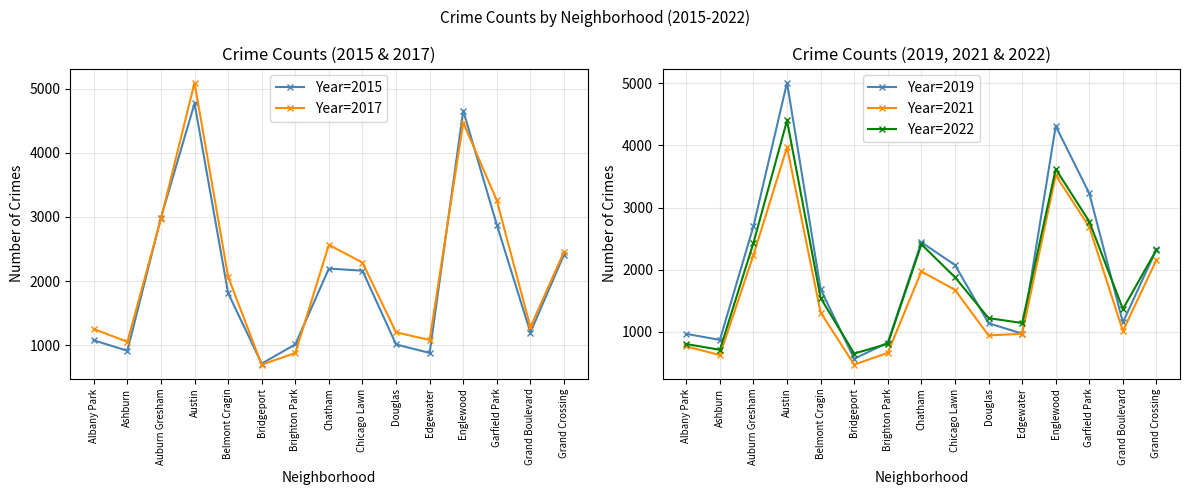

What position from the right is Ashburn?

14